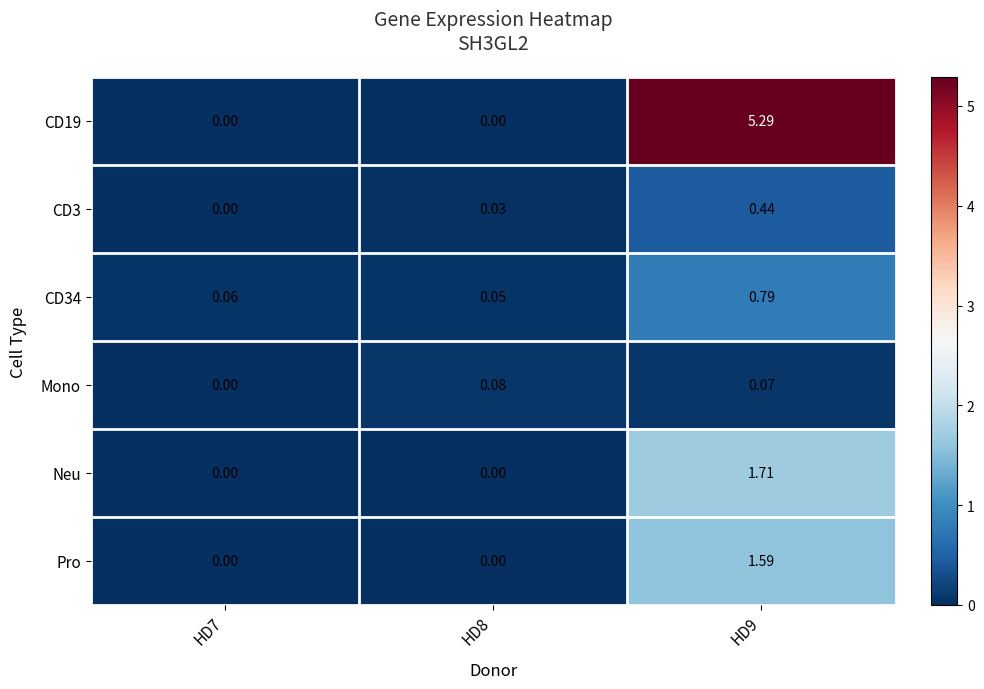

Between HD7 and HD9, which is larger?

HD9